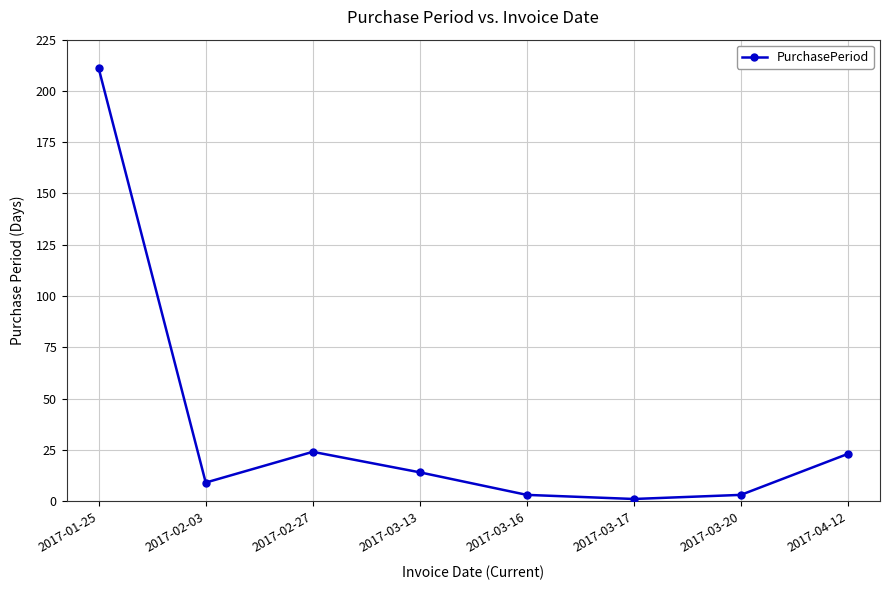

True or false: the data has more than 1 interior local peaks.

False